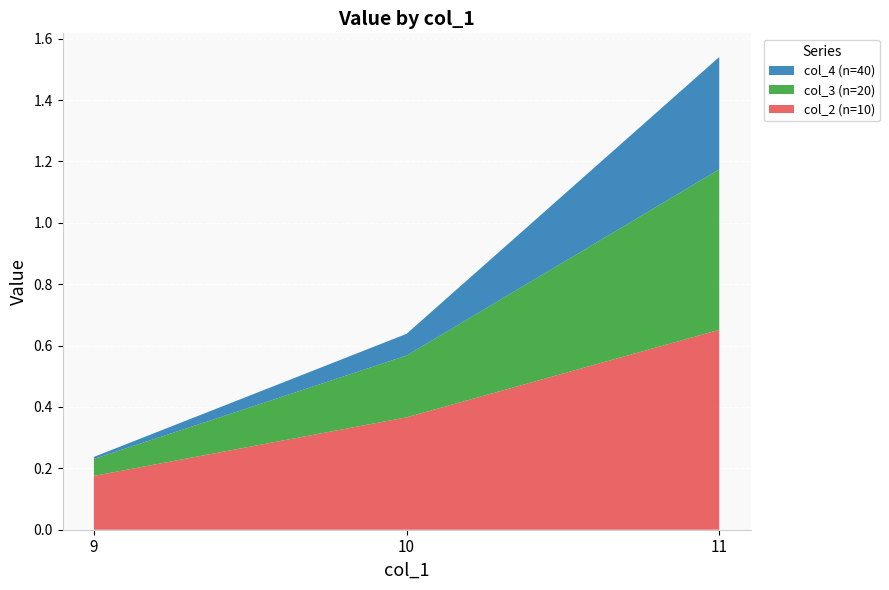

Reading left to right, transcribe all the data shown in this chart.

col_2 (n=10): 0.2	0.4	0.7
col_3 (n=20): 0.1	0.2	0.5
col_4 (n=40): 0.0	0.1	0.4